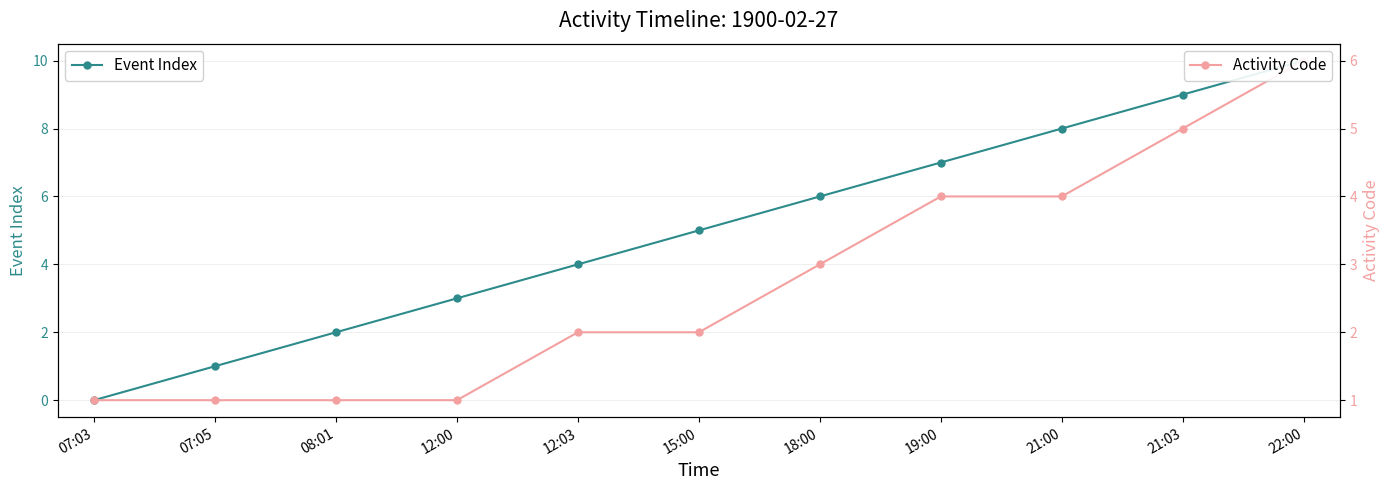

How many values in the Activity Code series are below 2?

4